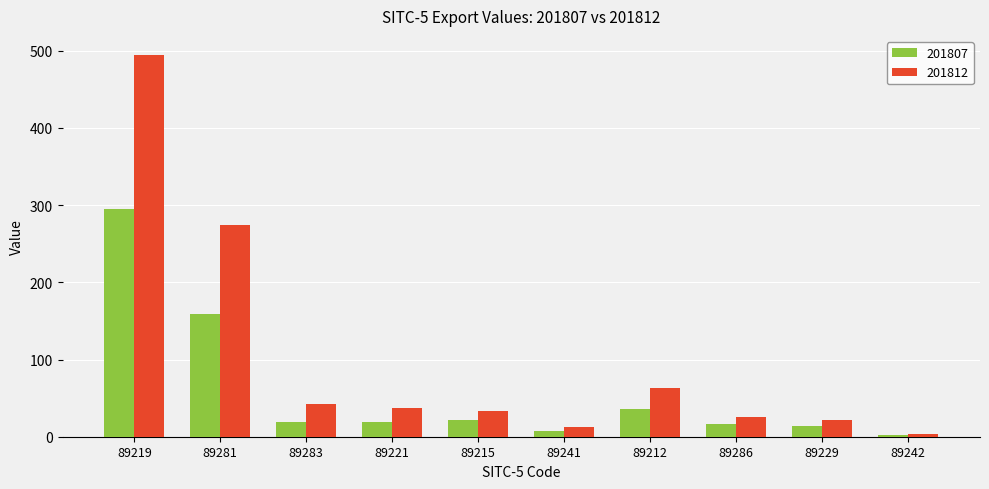

Where is 201812 nearest to the value 248?

89281